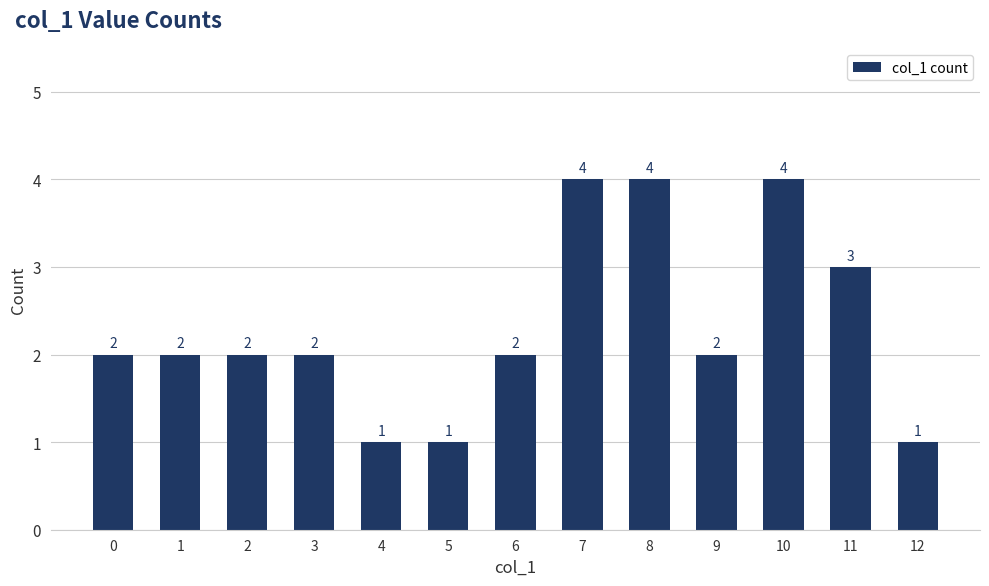

Reading right to left, transcribe all the data shown in this chart.

1	3	4	2	4	4	2	1	1	2	2	2	2